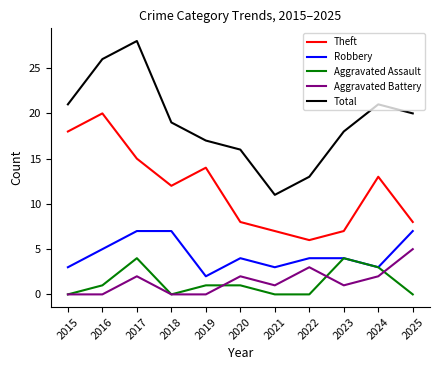

Rank the series at 2021 from lowest to highest value.

Aggravated Assault, Aggravated Battery, Robbery, Theft, Total